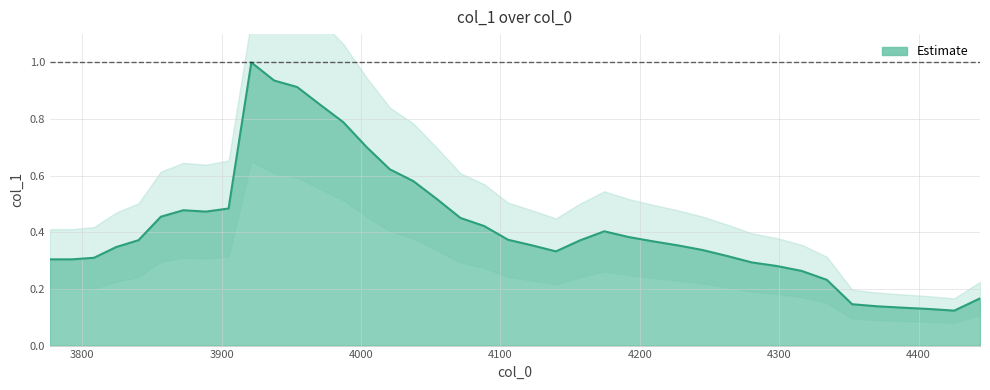

What is the average value?

0.4